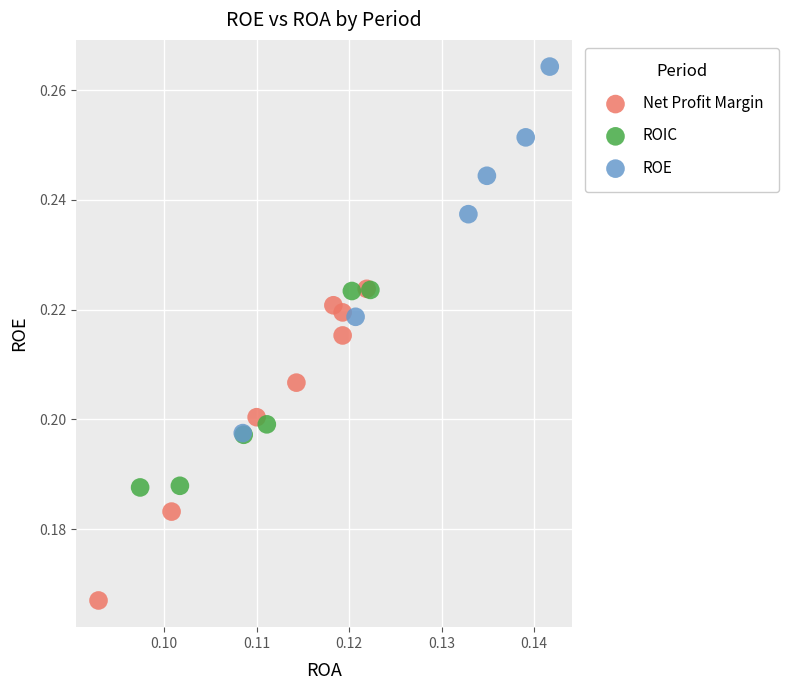

What are all the series names shown in the legend?

Net Profit Margin, ROIC, ROE